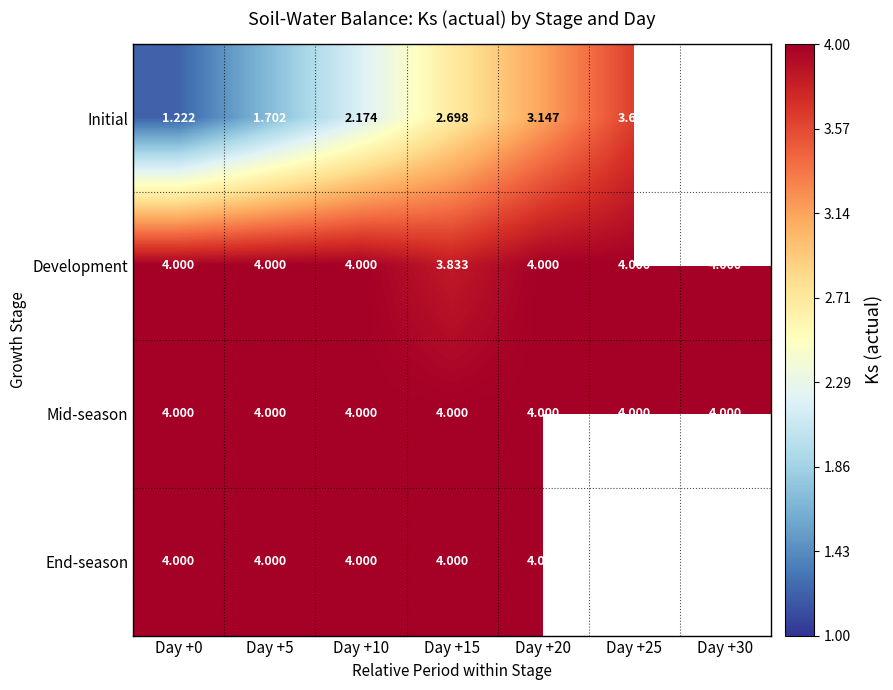

What is the total value across all series at Day +20?

15.1